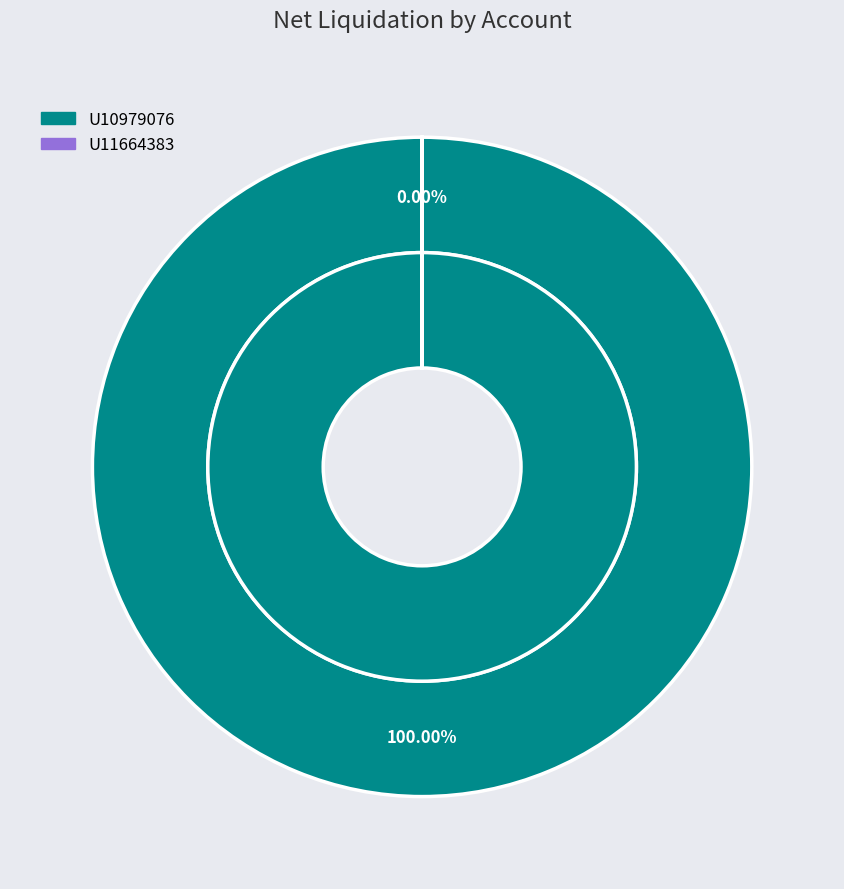

To the nearest percent, what is the average slice percentage?

50%